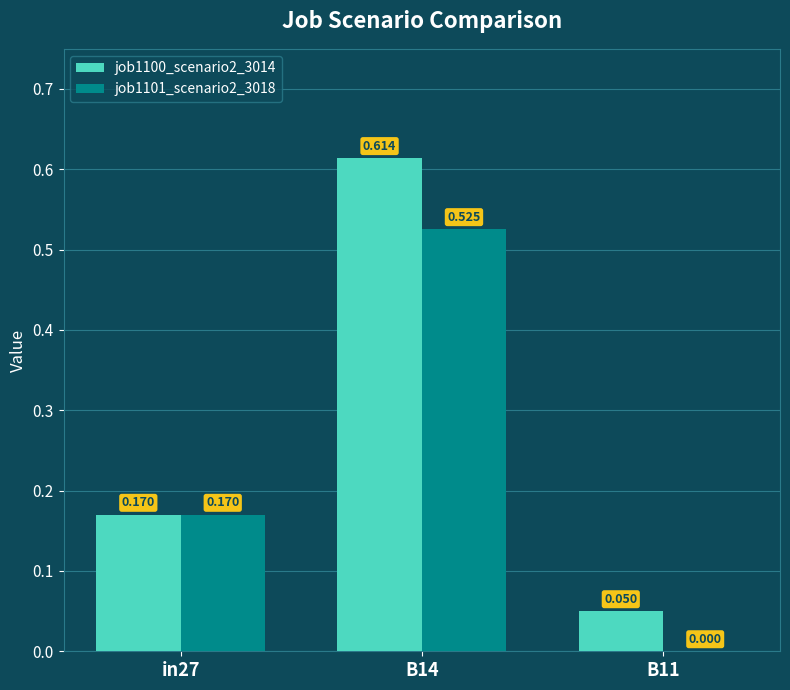

What is the sum of all job1100_scenario2_3014 values?

0.8